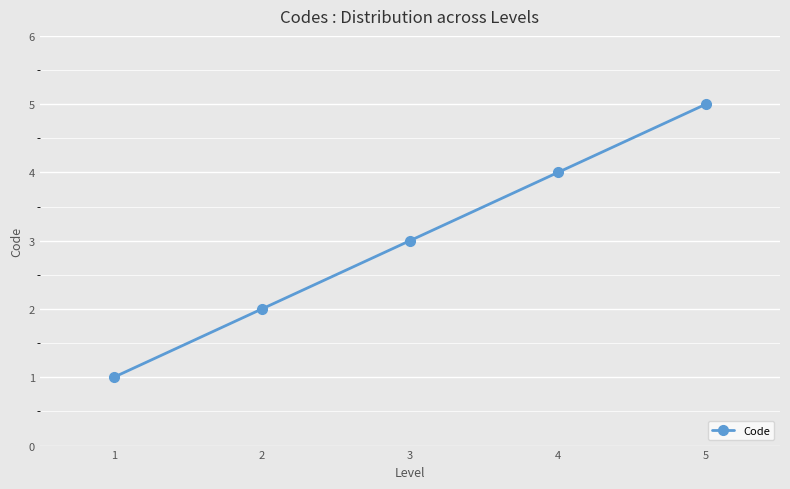

What is the value of the 3rd point from the left?

3